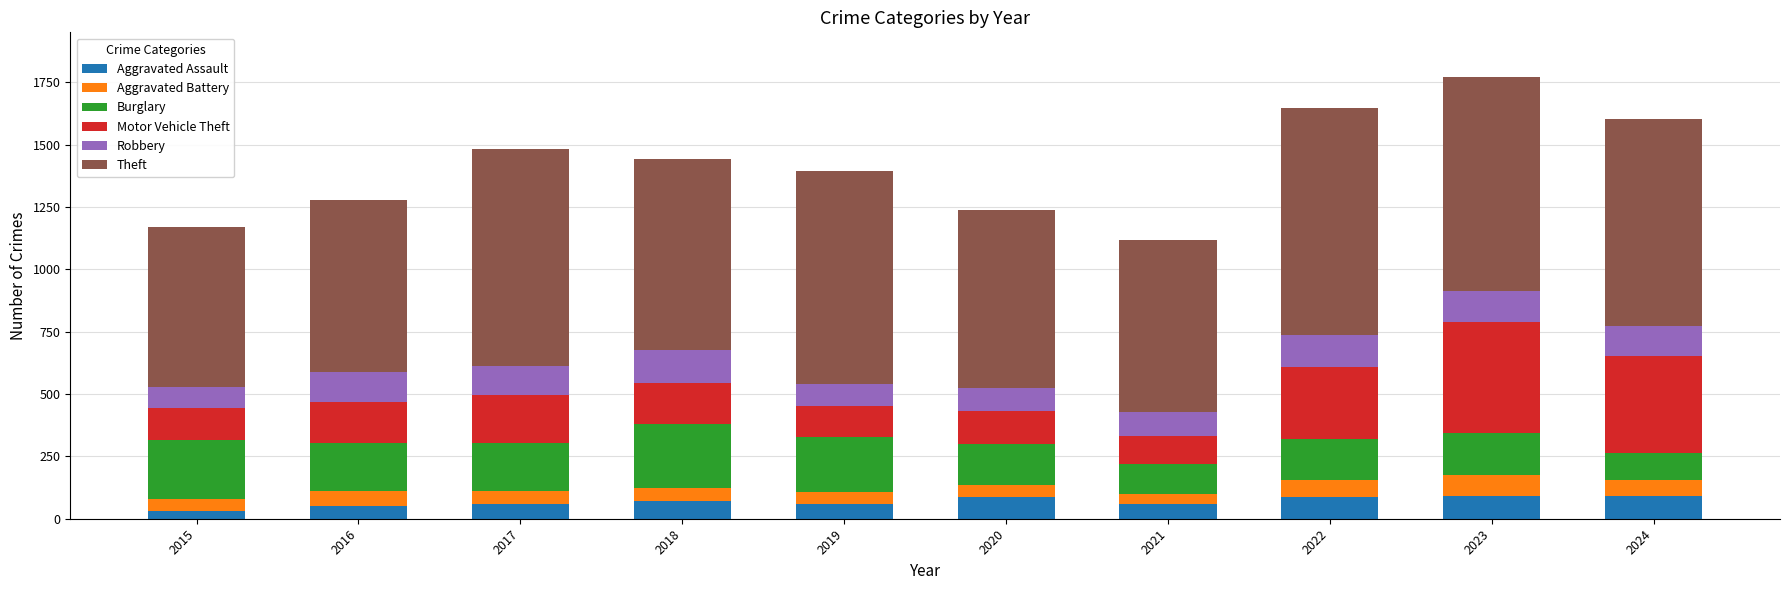

What is the difference between the second highest and second lowest values in the Aggravated Assault series?

41